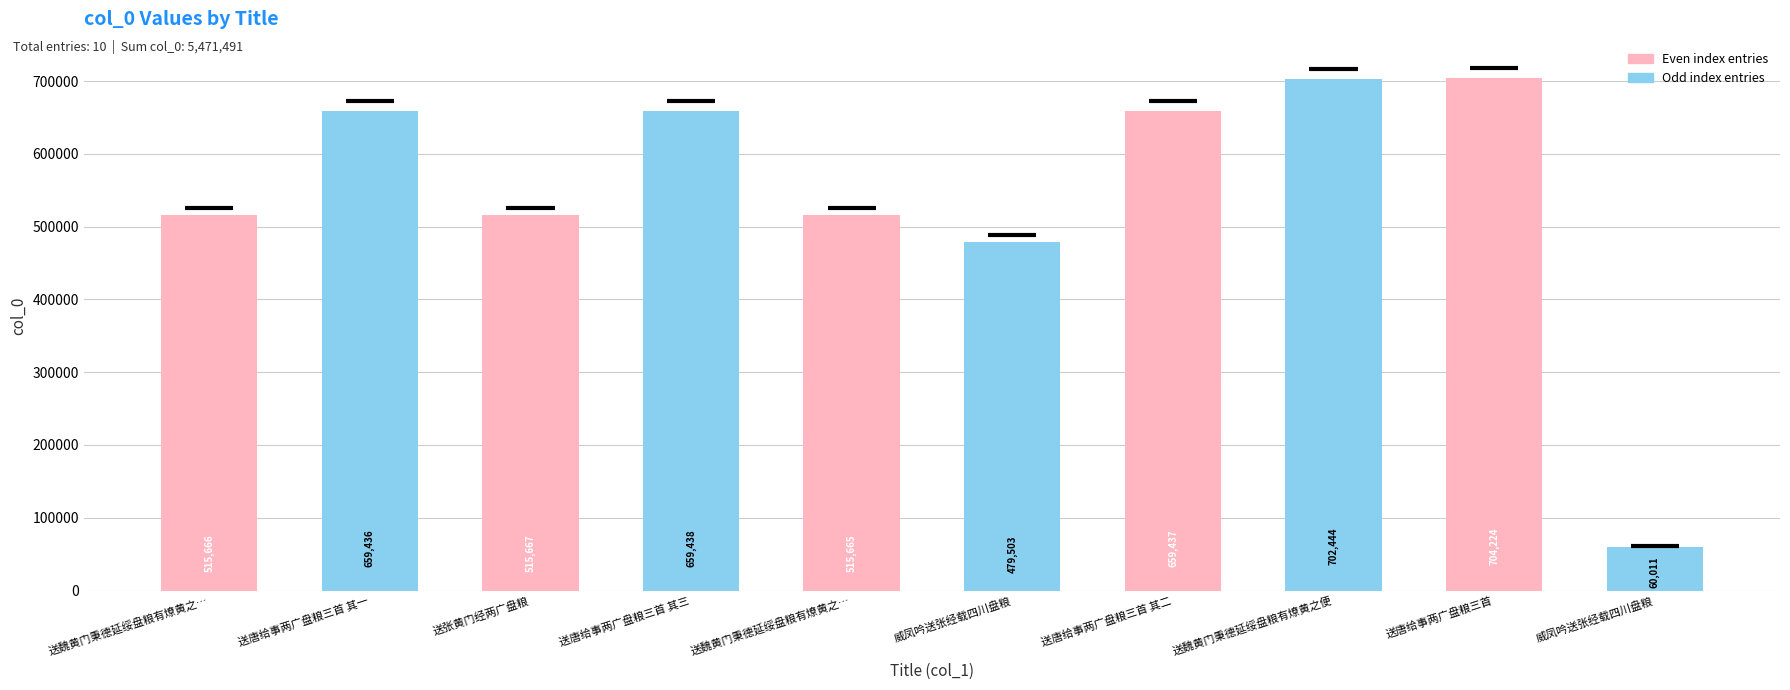

What is the label of the 4th bar from the right?

送唐给事两广盘粮三首 其二